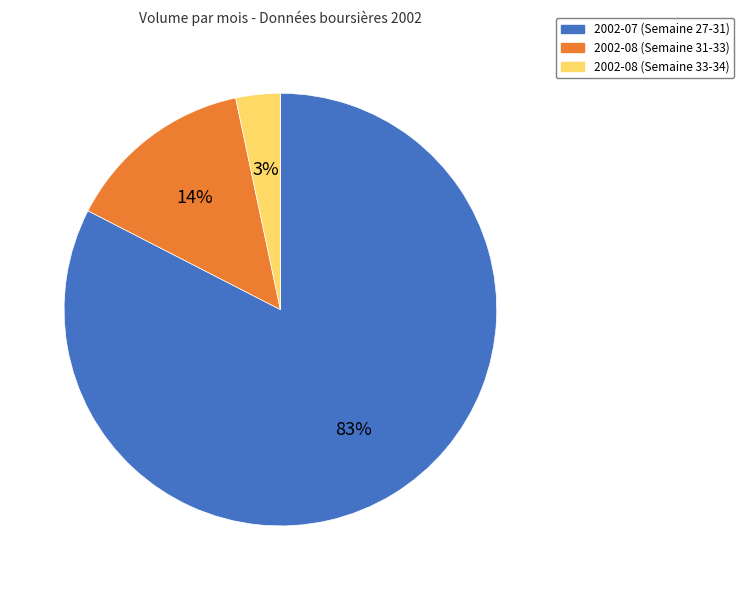

Is there any slice that represents more than half of the pie?

Yes